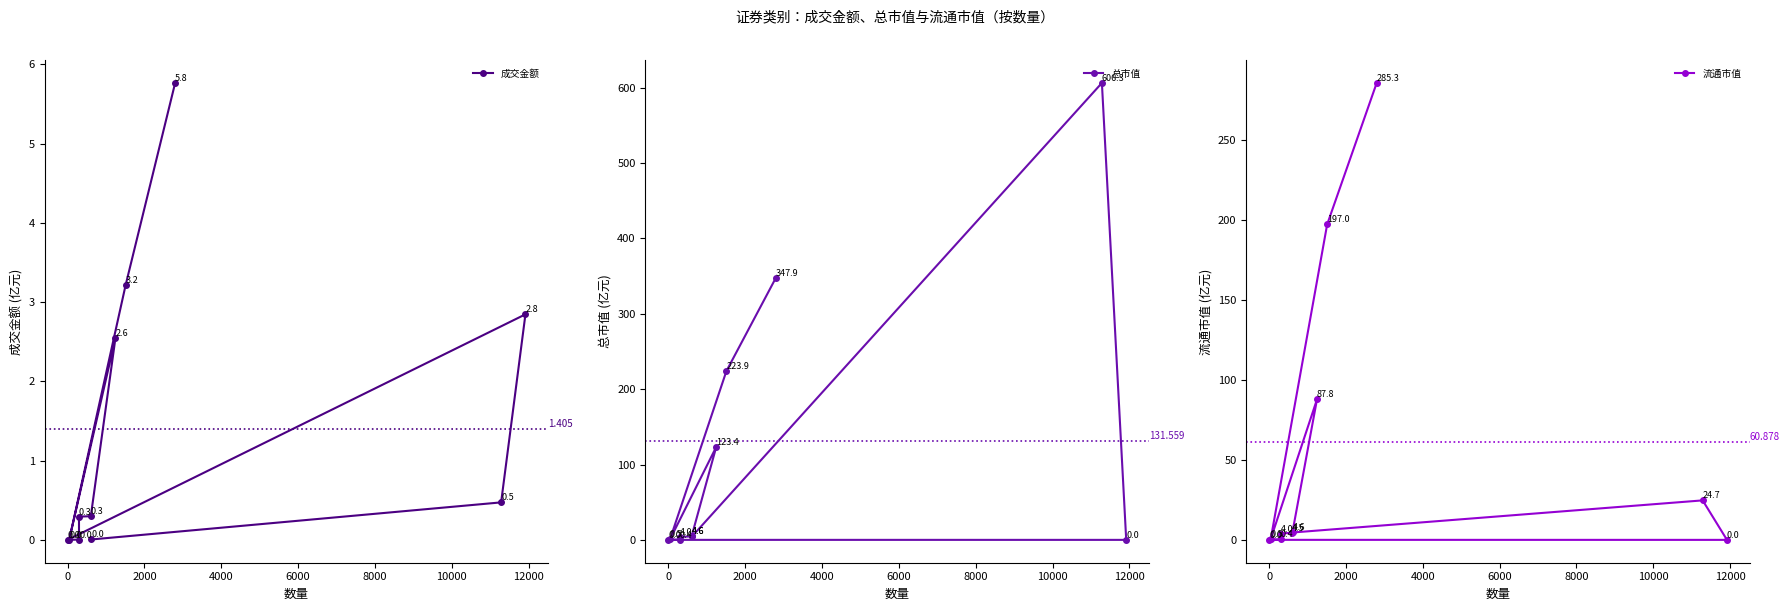

What is the difference between the second highest and second lowest values in the 总市值 series?

347.8